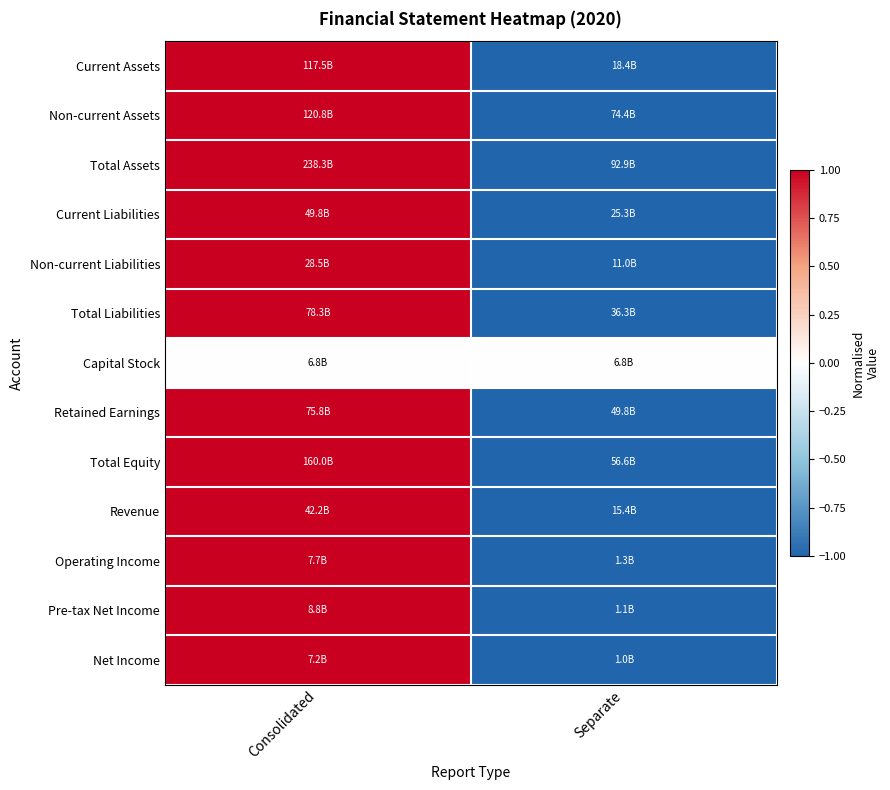

How many categories are shown in the chart?

2